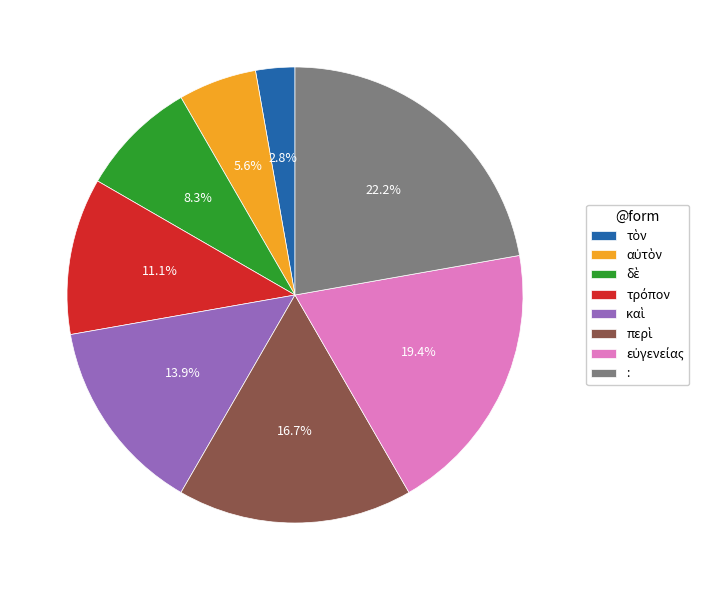

What is the largest slice in the pie chart?

: